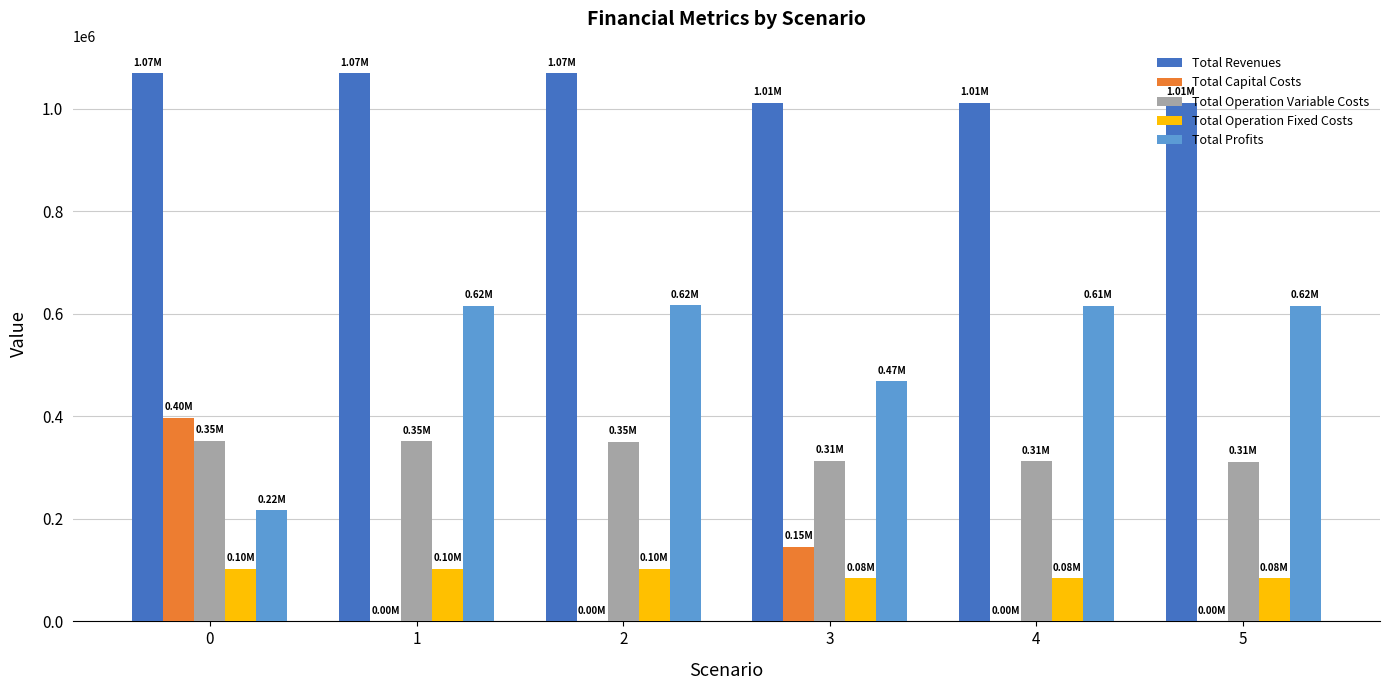

True or false: Total Profits has a value of 616505.8 at 2.

True